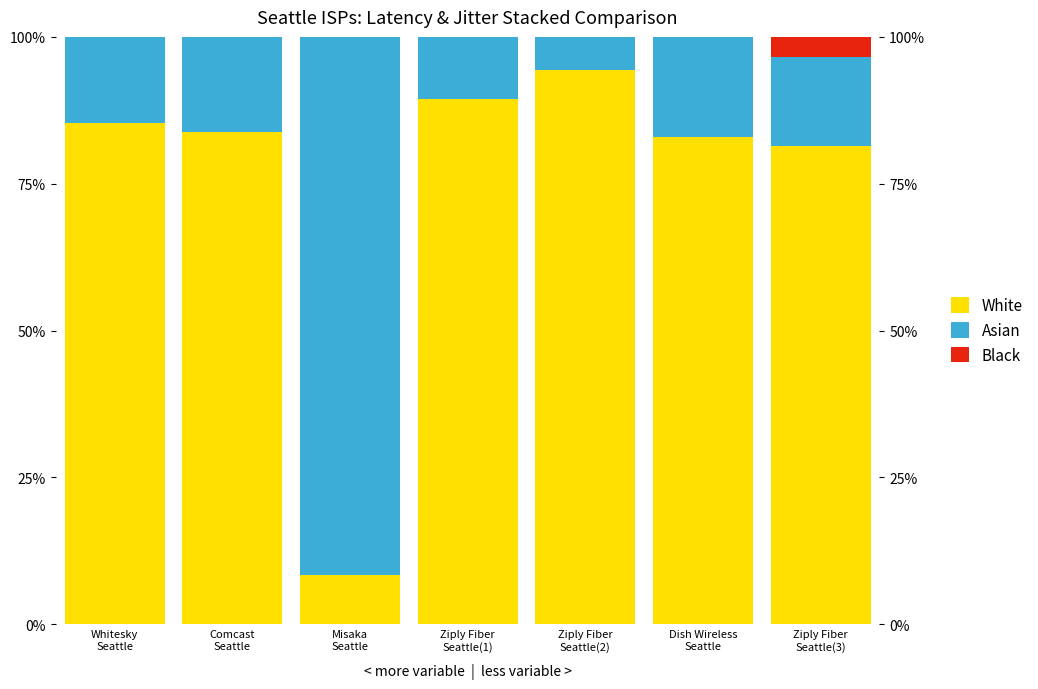

True or false: White has a value of 8.3 at Misaka
Seattle.

True